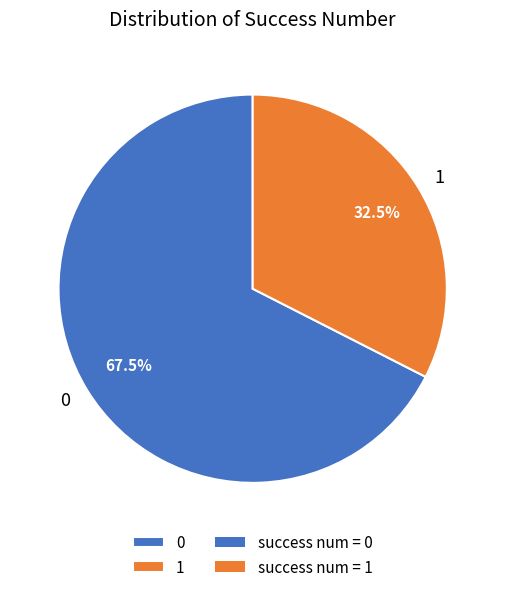

Does 0 represent more than half of the total?

Yes